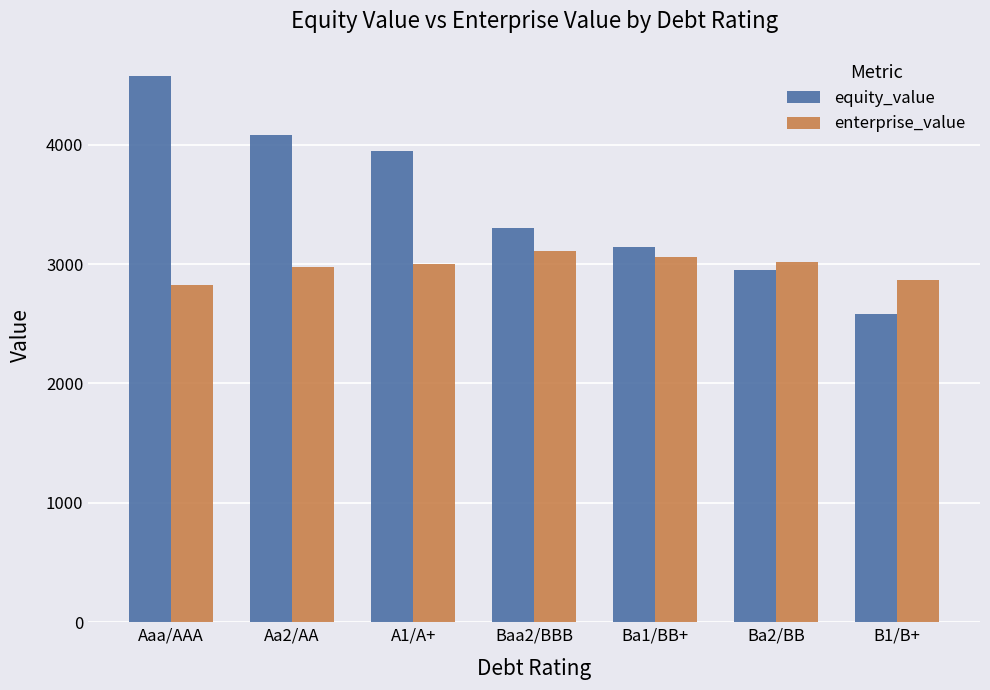

Which series has the widest spread of values?

equity_value